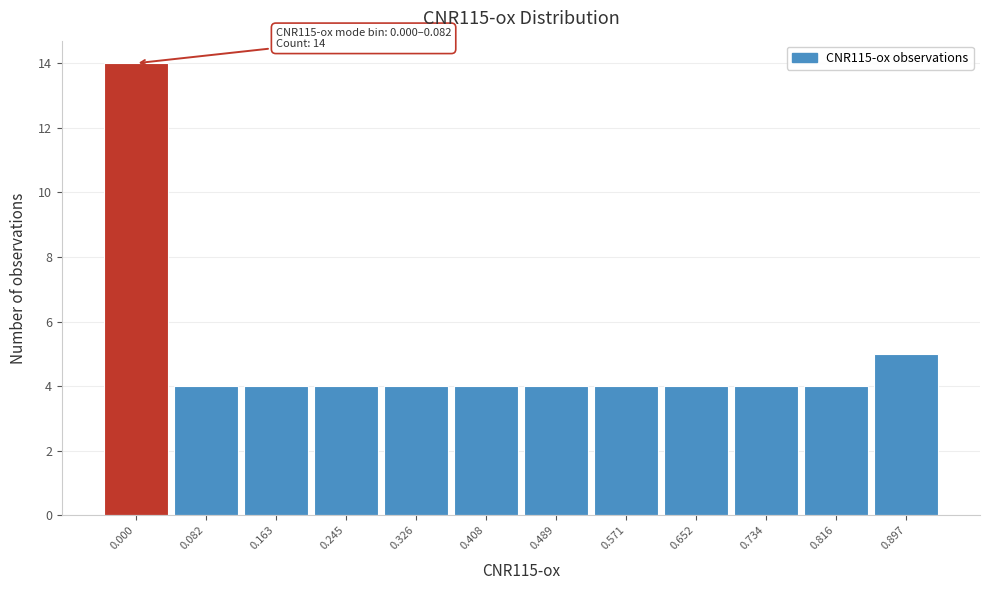

Reading left to right, list all the values displayed in this chart.

14	4	4	4	4	4	4	4	4	4	4	5